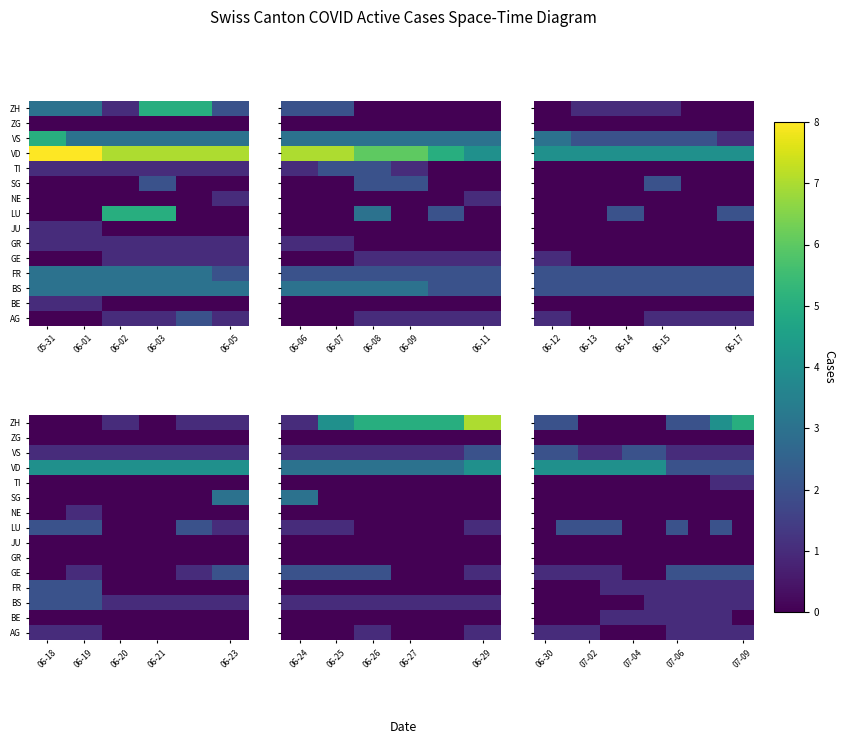

What is the spread (max minus min) of values at 5?

4